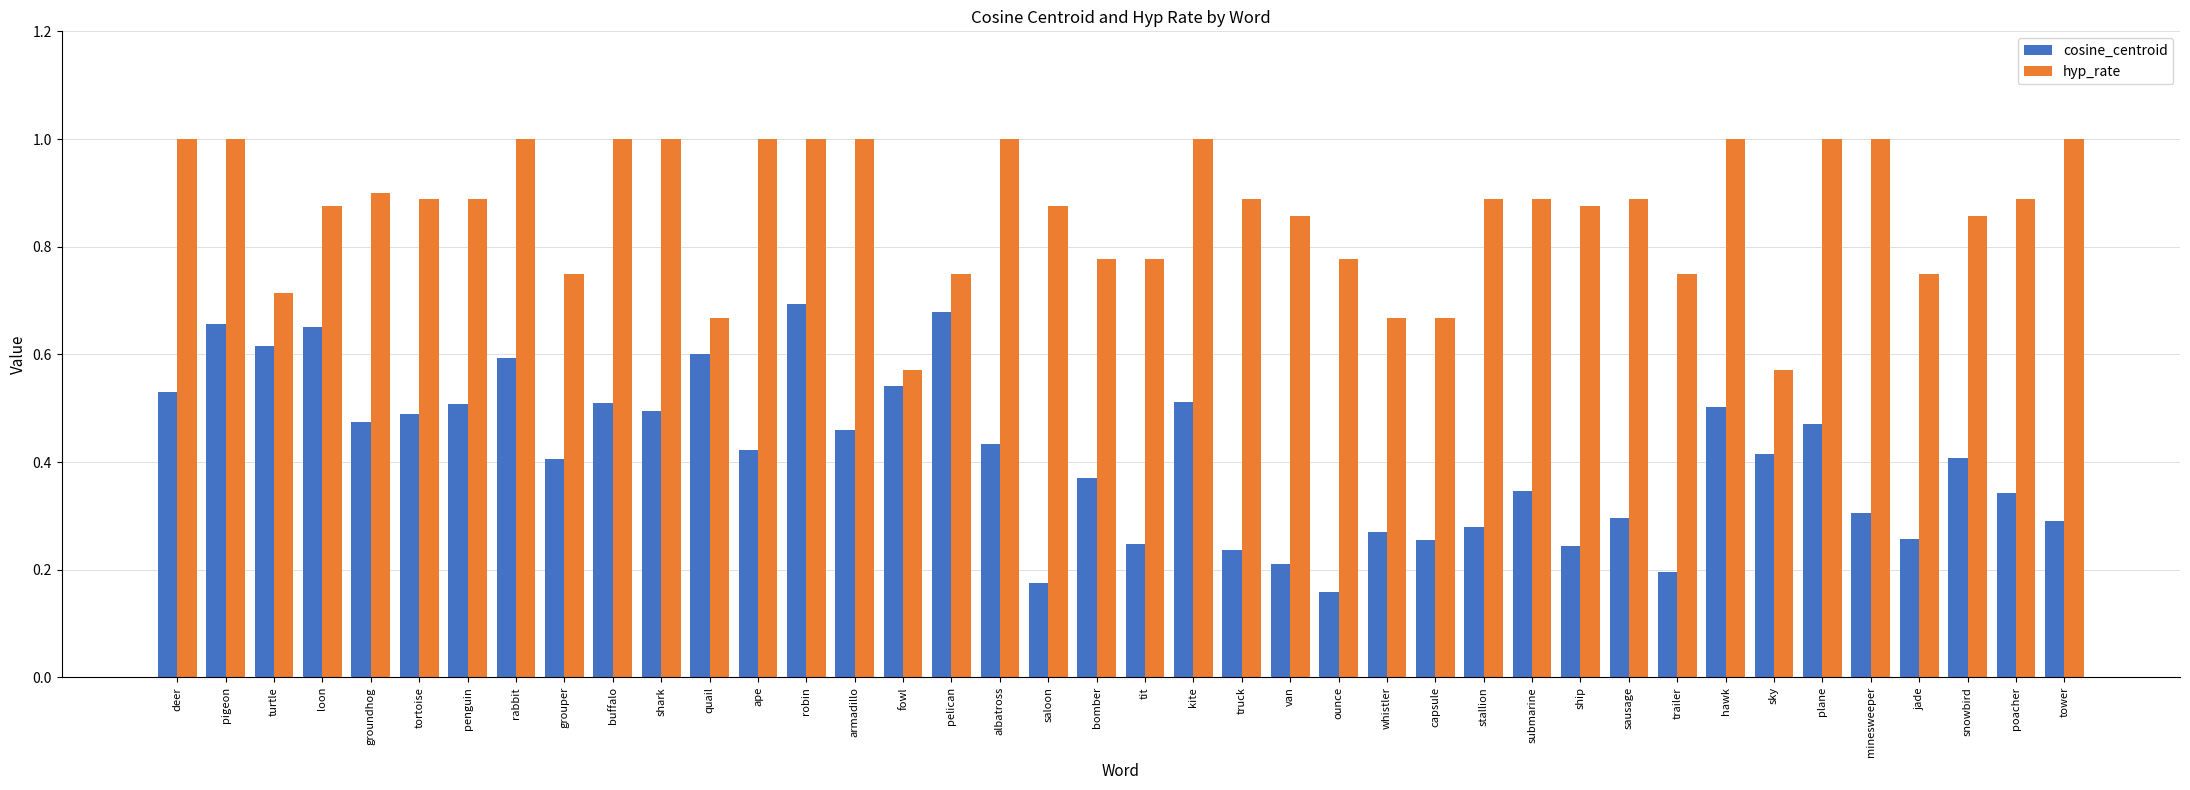

List the series in order of their overall mean, lowest first.

cosine_centroid, hyp_rate